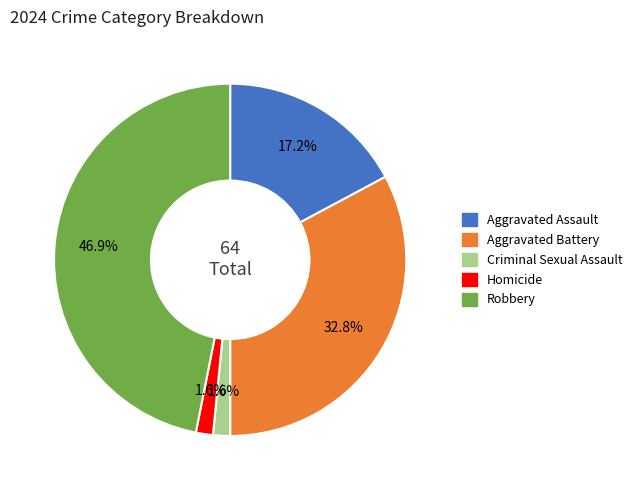

Is Robbery the majority of the pie?

No